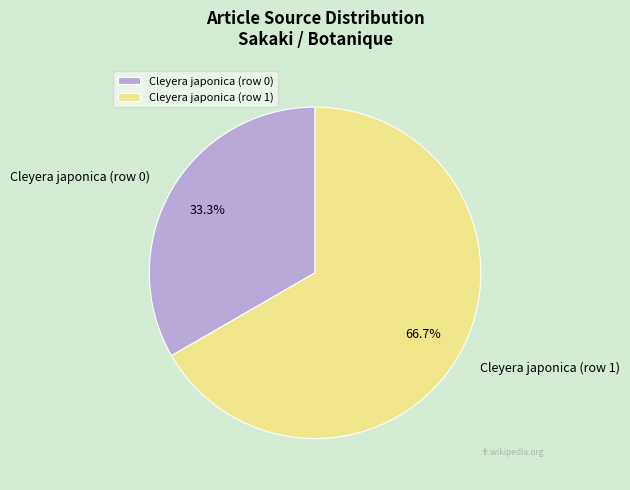

Which category has the biggest portion of the pie?

Cleyera japonica (row 1)